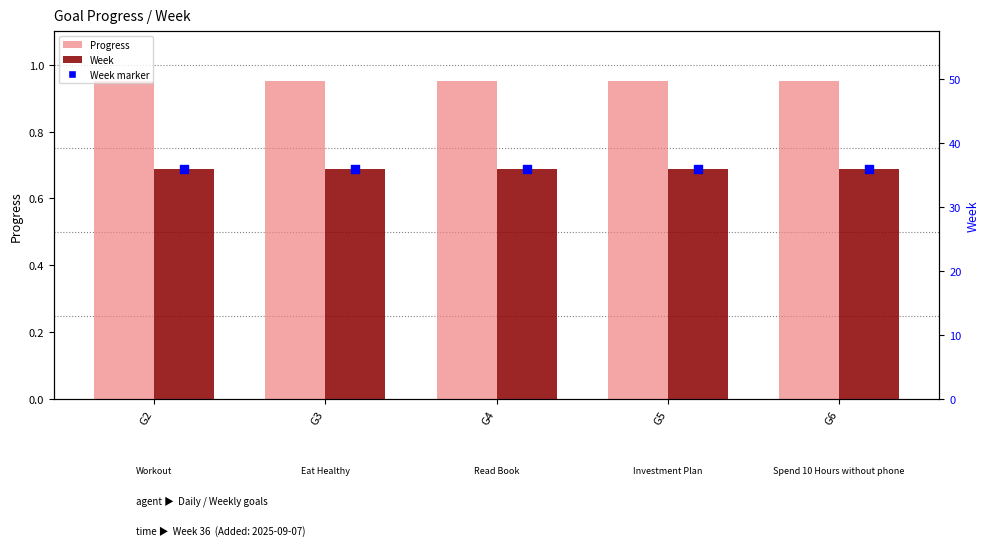

At which category is the sum across all series the highest?

G2